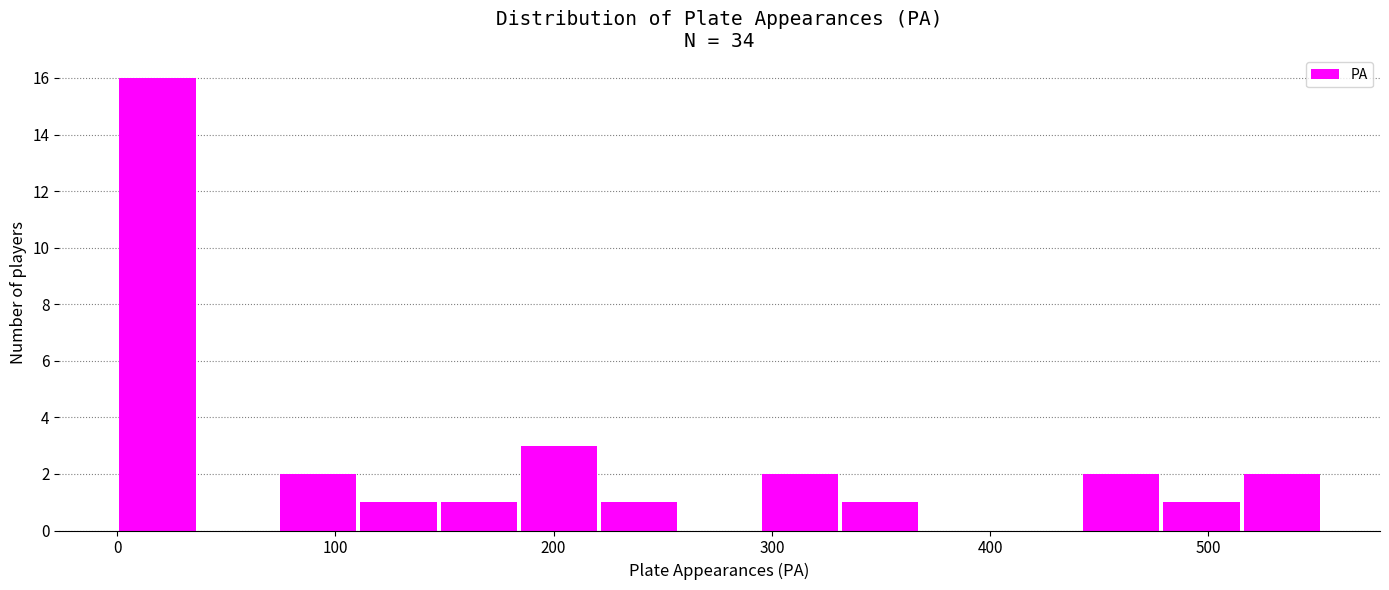

Read against the x-axis, roughly where is the centre of the tallest bar?

20